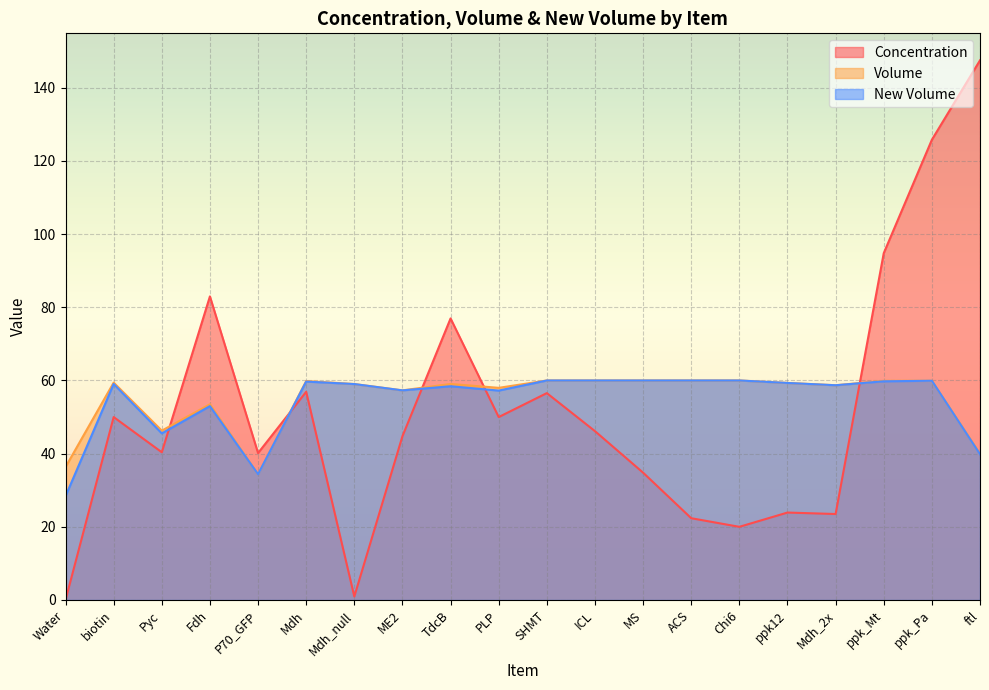

At which category does Volume reach its first local valley?

Pyc